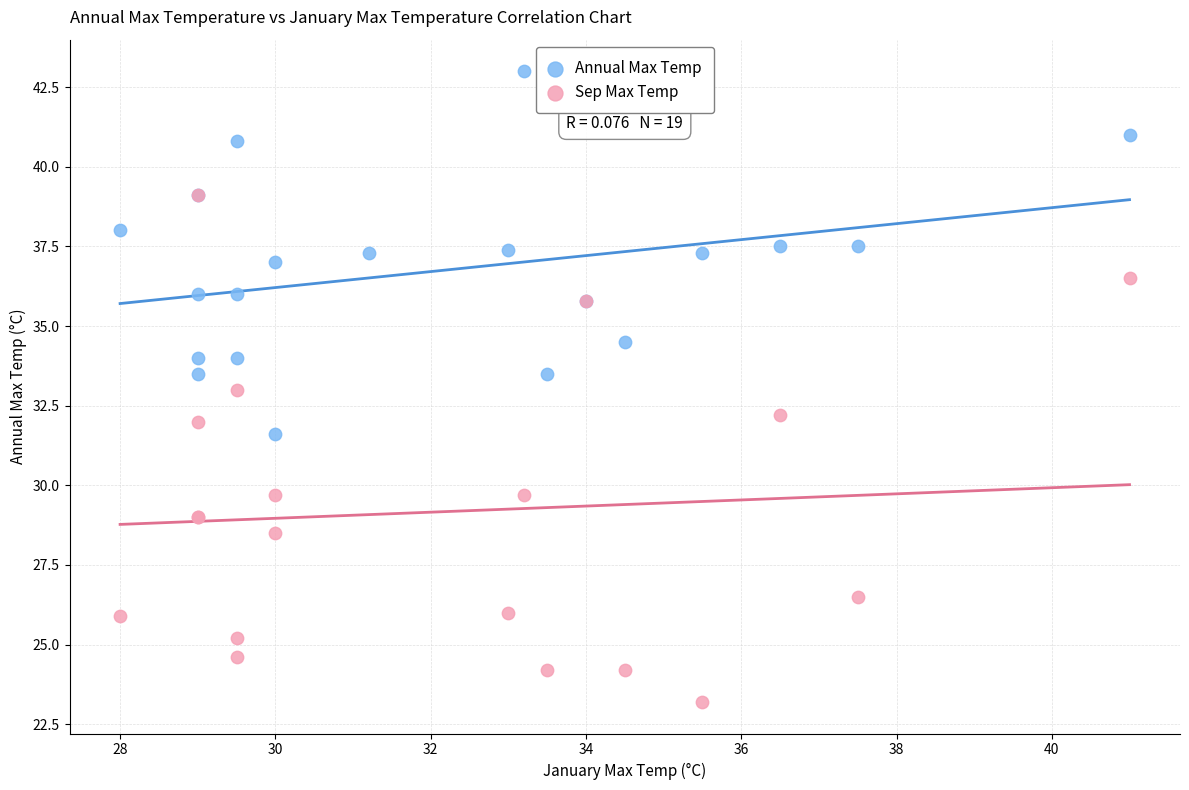

Which series reaches the maximum Y coordinate?

Annual Max Temp